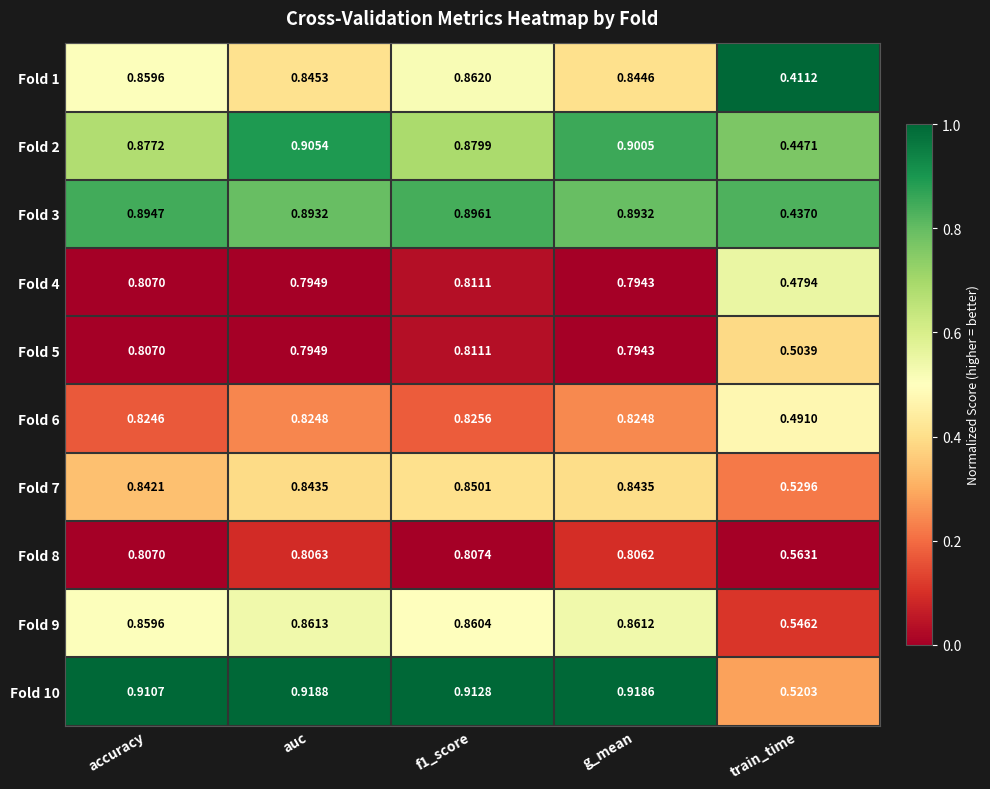

Is the value of Fold 6 at f1_score greater than the value of Fold 8 at train_time?

Yes